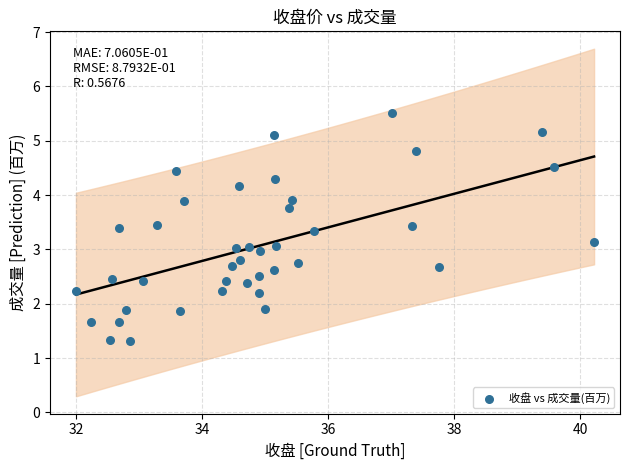

What is the range of Y values (max minus min)?

4.2